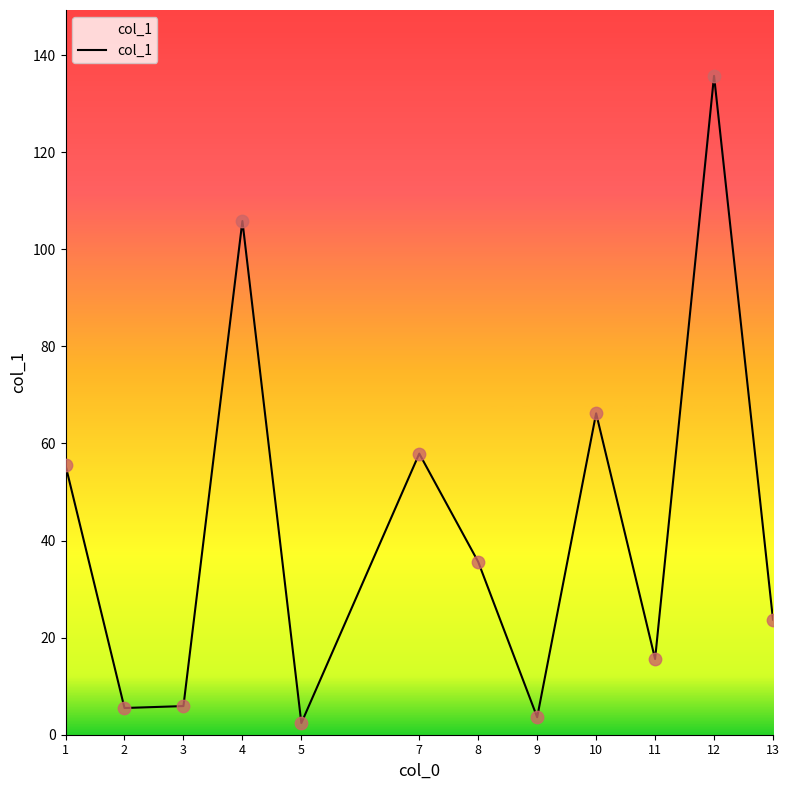

Which has a higher value, 10 or 4?

4